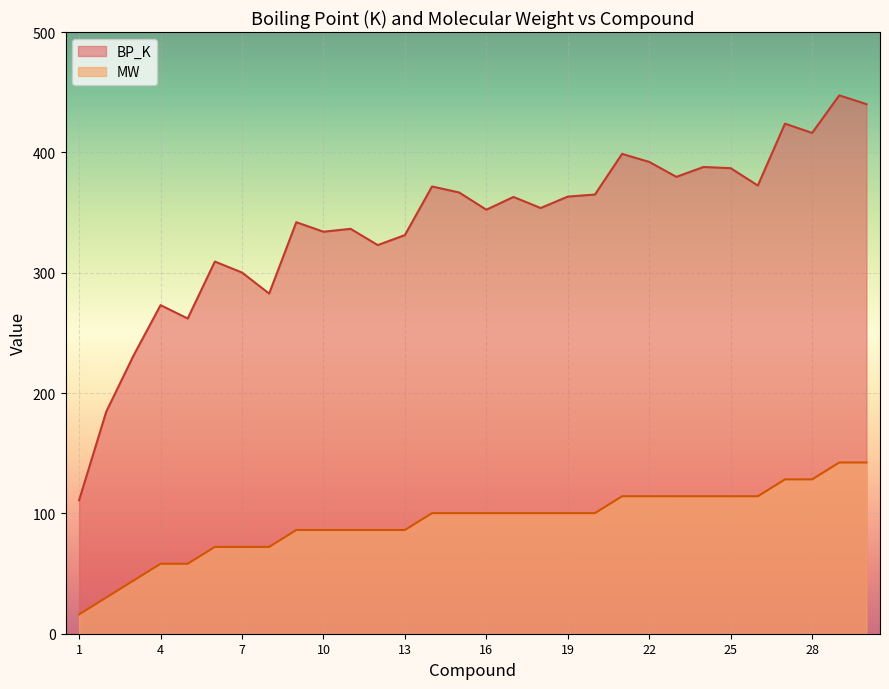

Where is the first local maximum for MW?

19